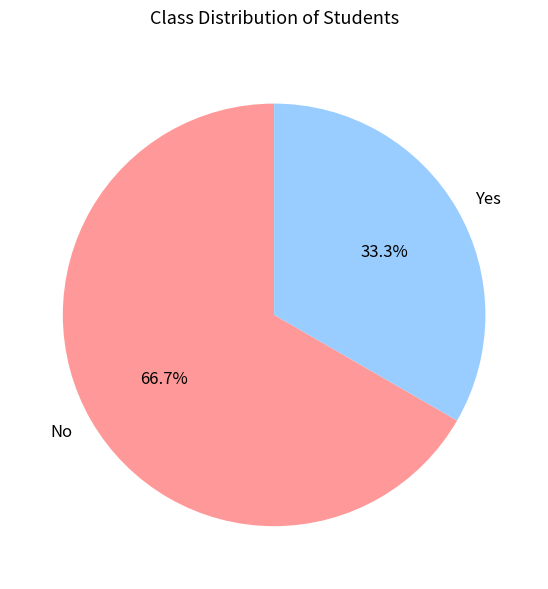

How much of the chart is everything except No?

33.3%